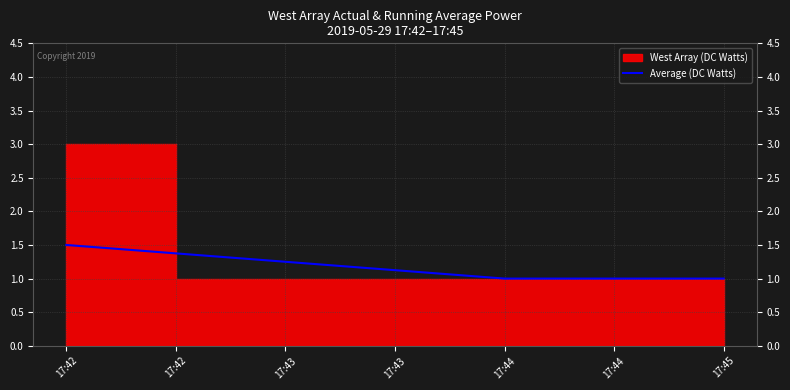

True or false: Average (DC Watts) has a value of 1.0 at 17:45.

True